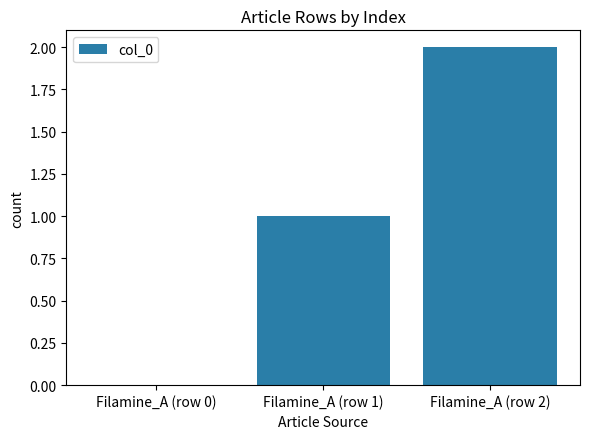

True or false: the data shows 1 at Filamine_A (row 2).

False